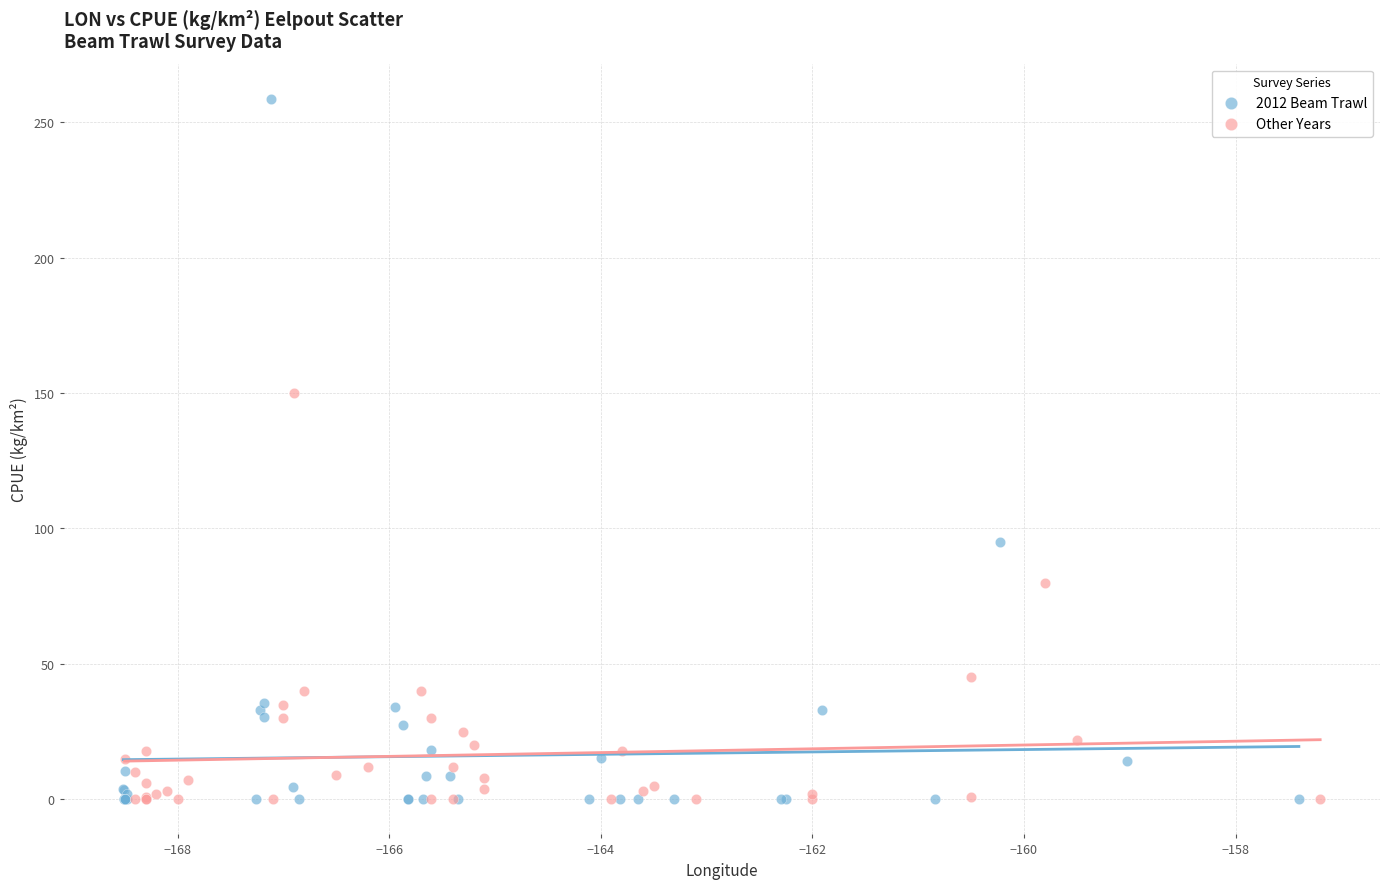

Which series contains the highest Y value?

2012 Beam Trawl